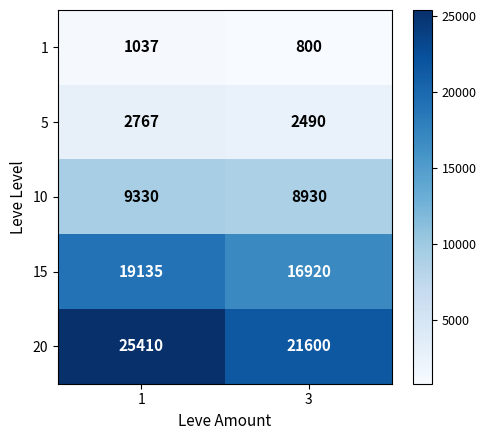

What is the difference between the 20 values at 3 and 1?

3810